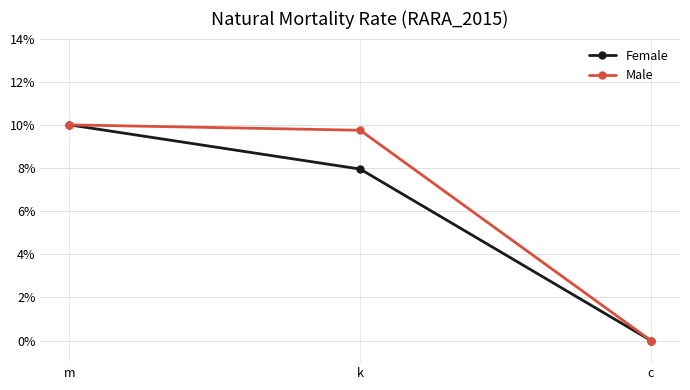

Is it true that Female equals 0.1 at k?

False